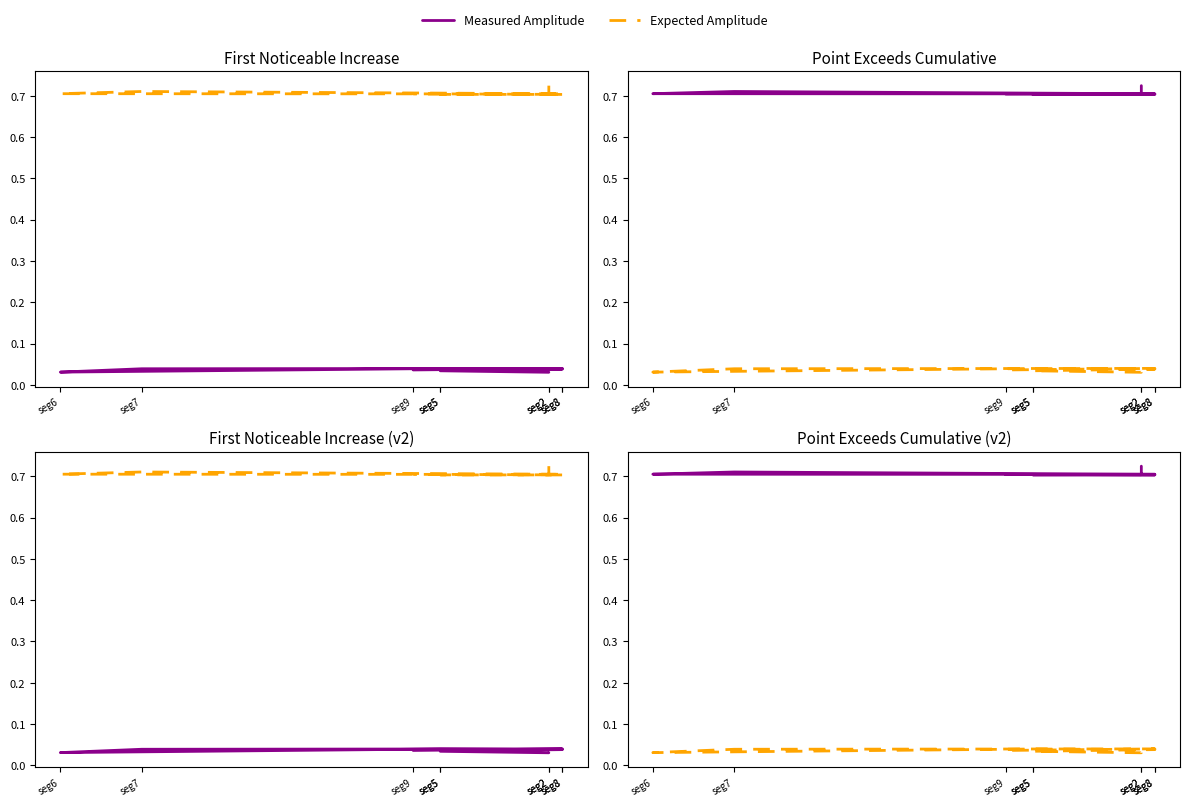

What are all the series names shown in the legend?

Measured Amplitude, Expected Amplitude